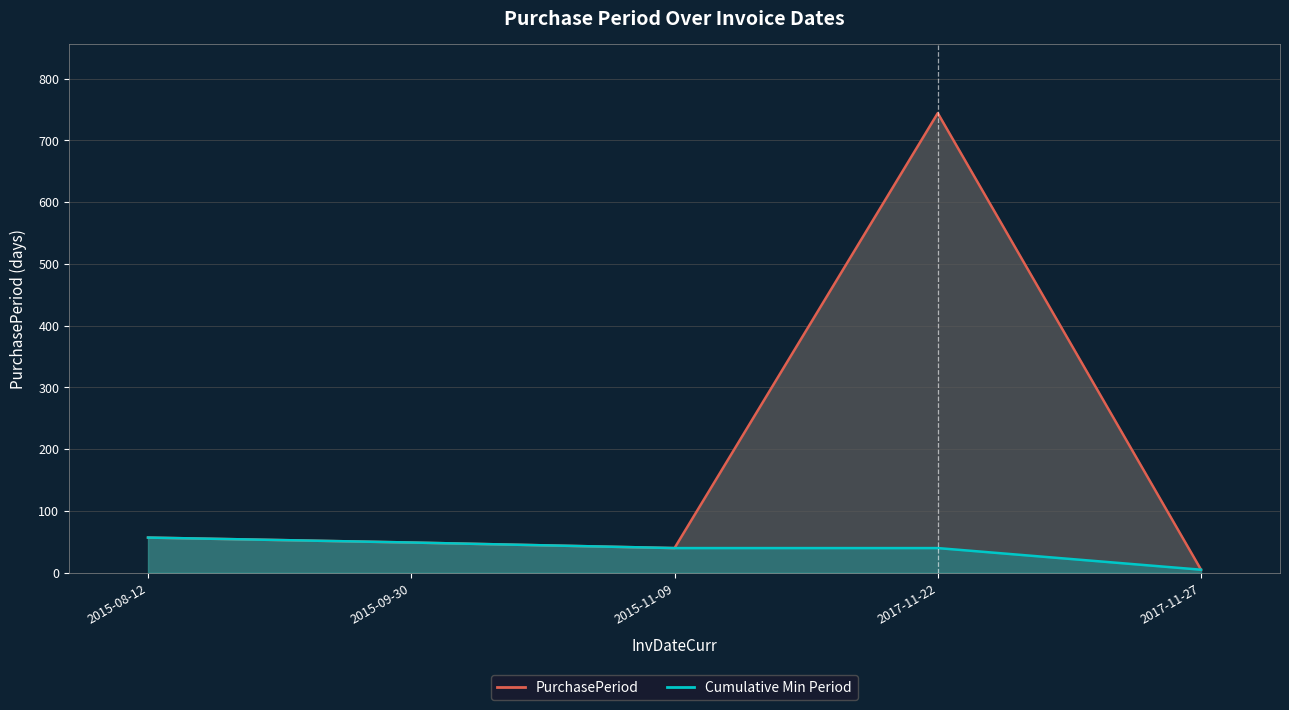

What is the lowest value of the PurchasePeriod series?

5